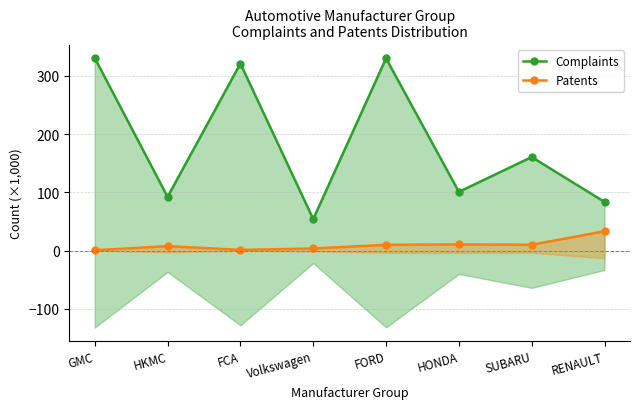

What is the total value across all series at HKMC?

99.6